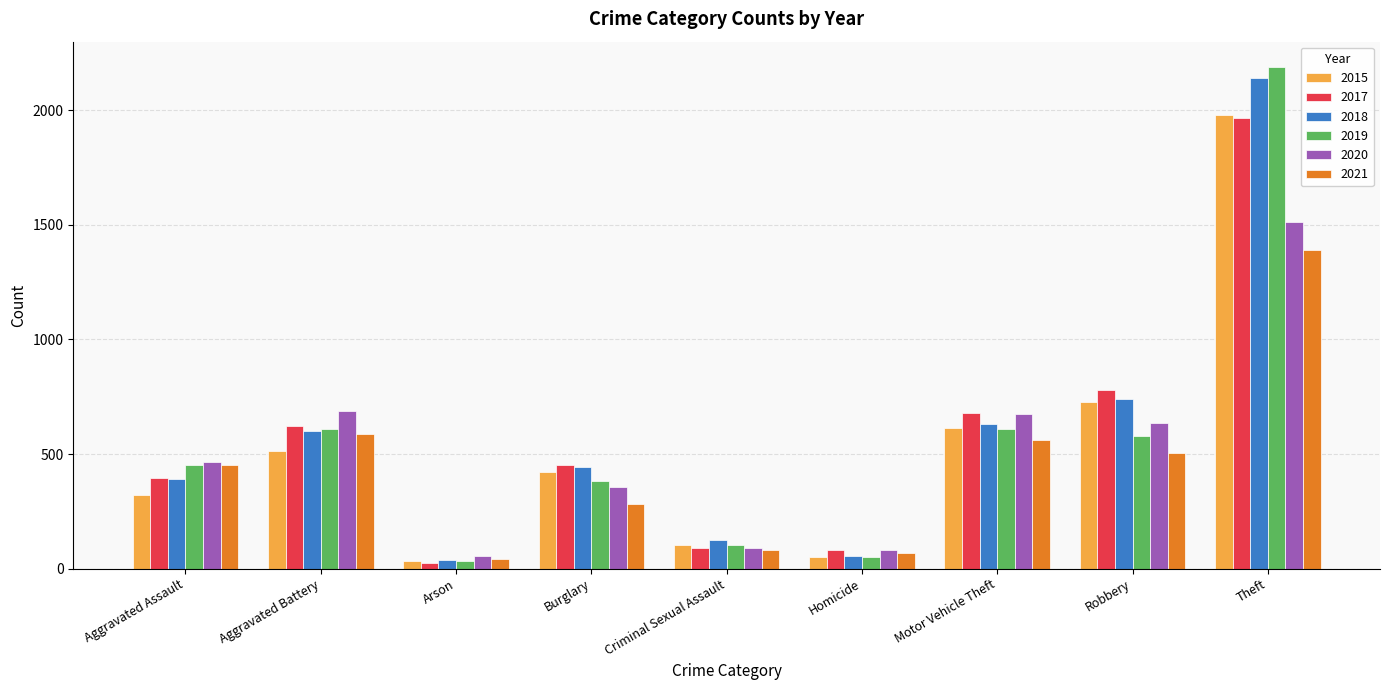

What is the value of the 2021 bar at the 9th from the left?

1392